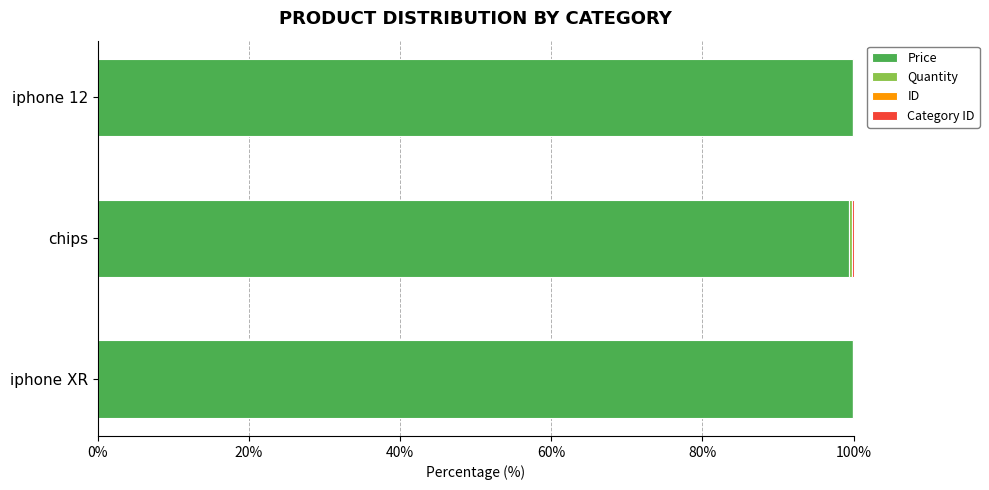

The Price series shows 99.4 at chips. True or false?

True